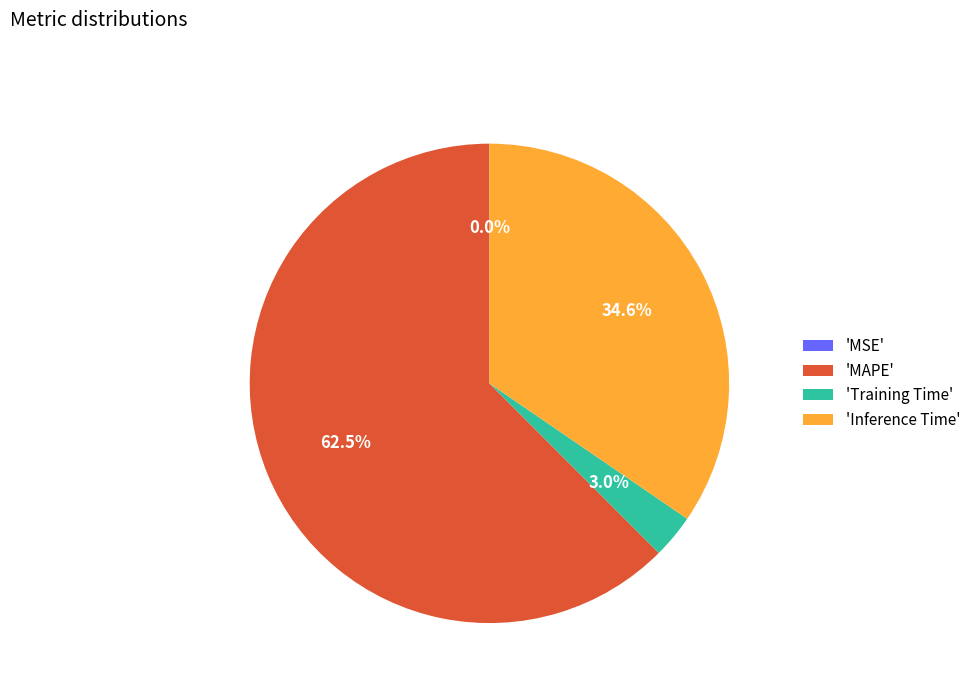

To the nearest percent, what is the average slice percentage?

25%